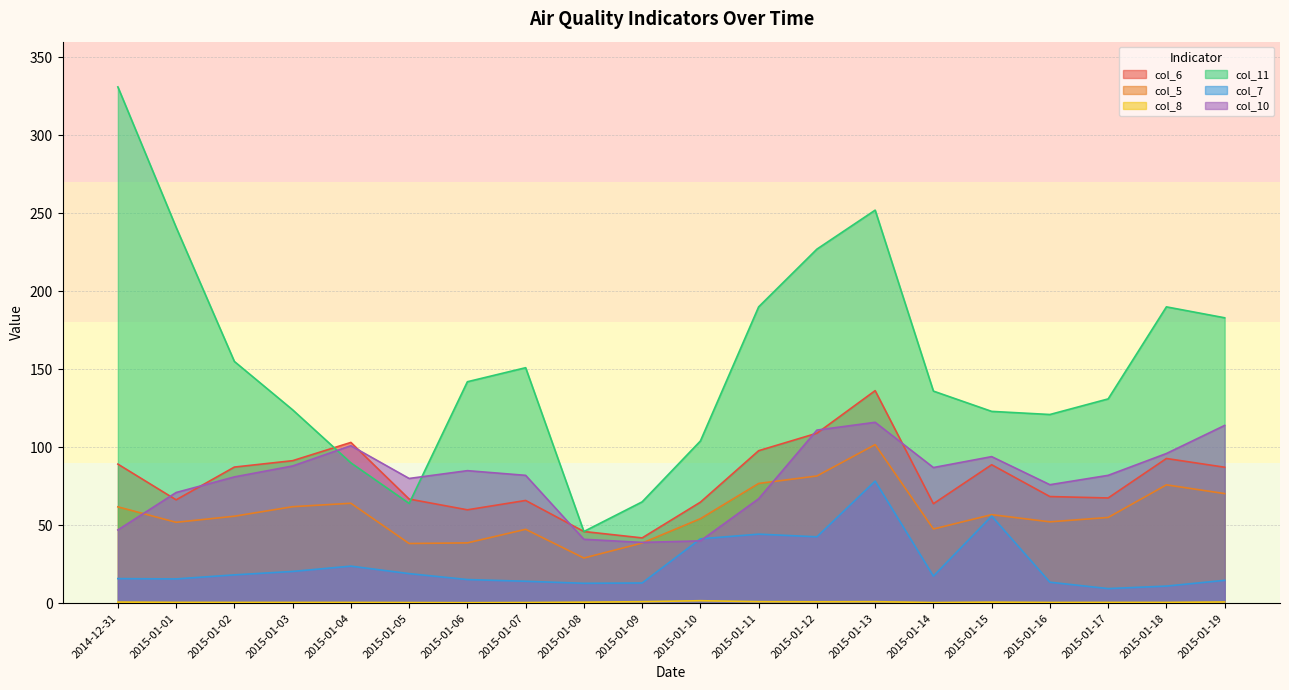

What is the difference between the maximum and minimum values in the col_11 series?

285.0